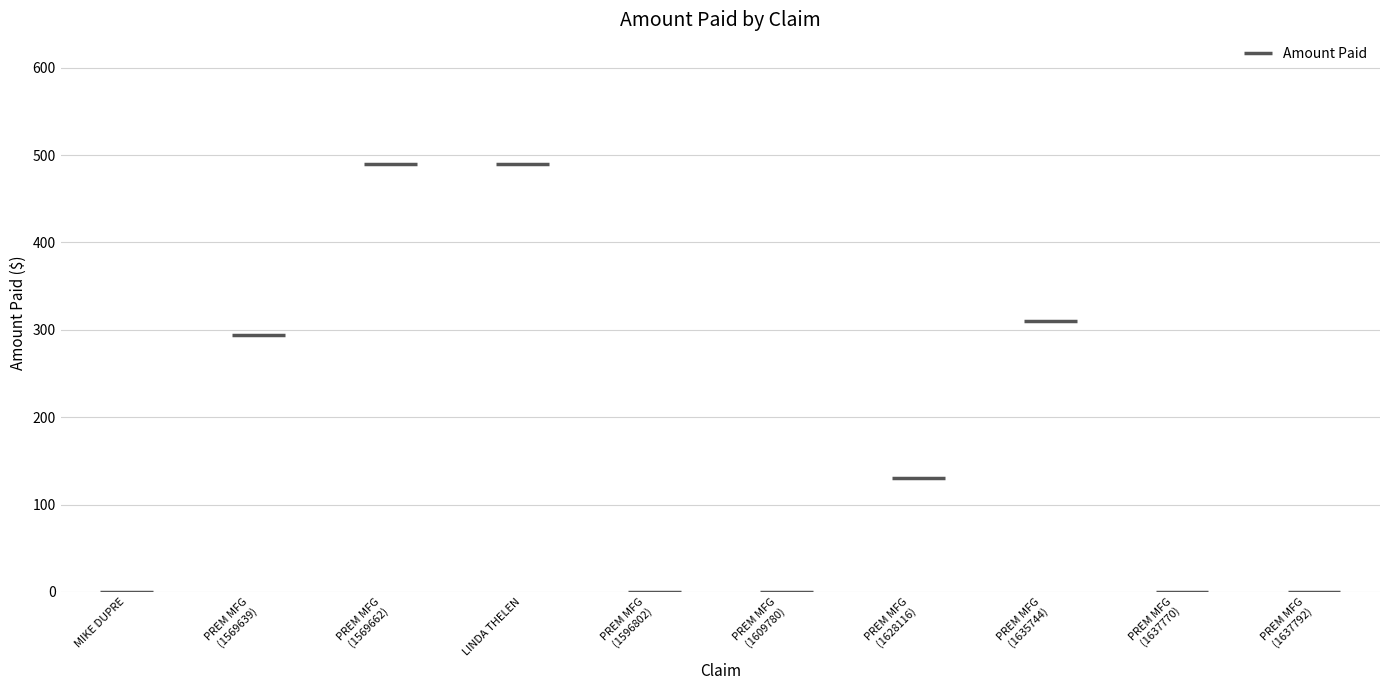

Count the number of categories in the chart.

10